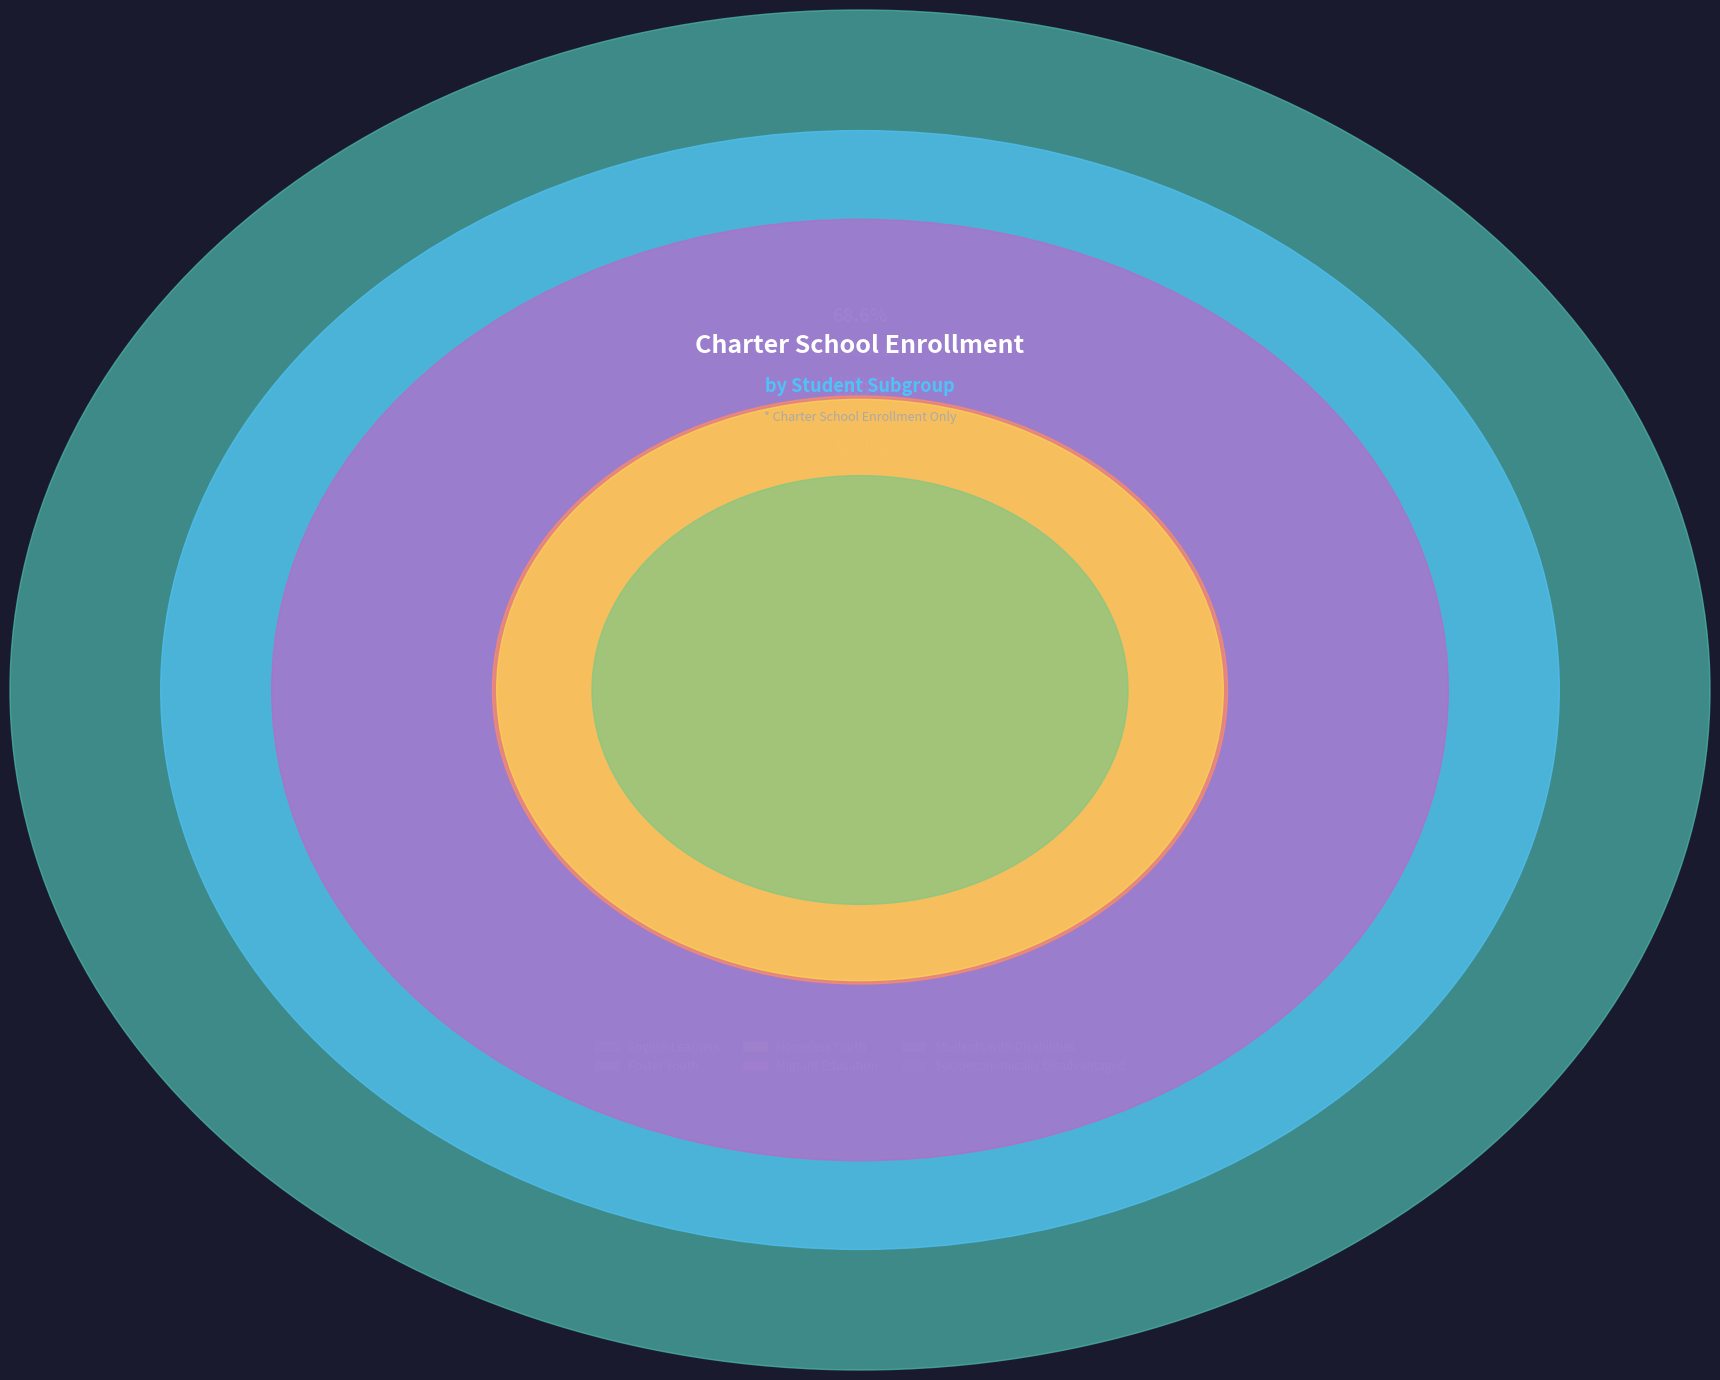

Which has a higher value, English Learners or Students with Disabilities?

English Learners